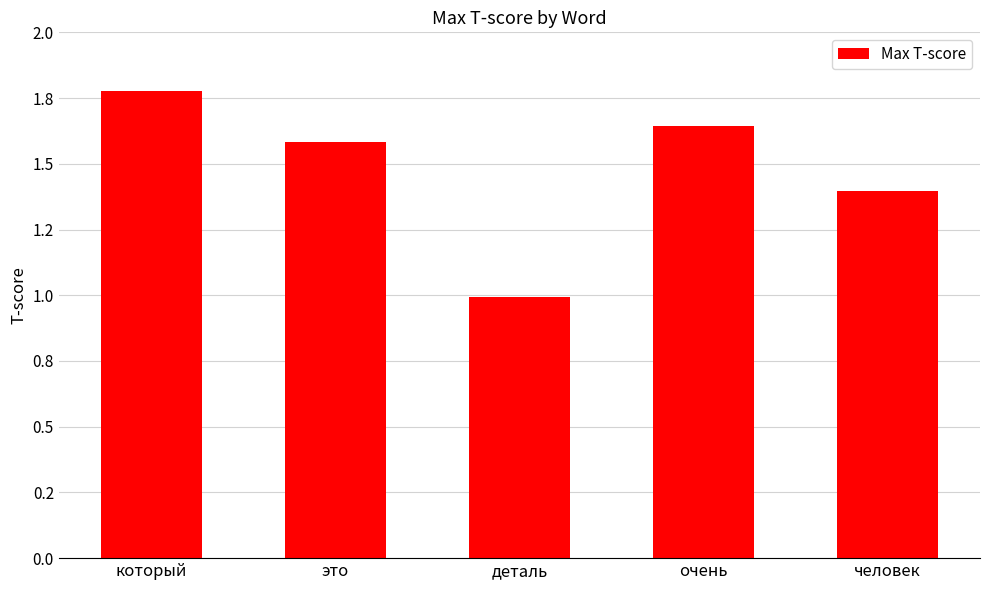

What value does the data have at очень?

1.6